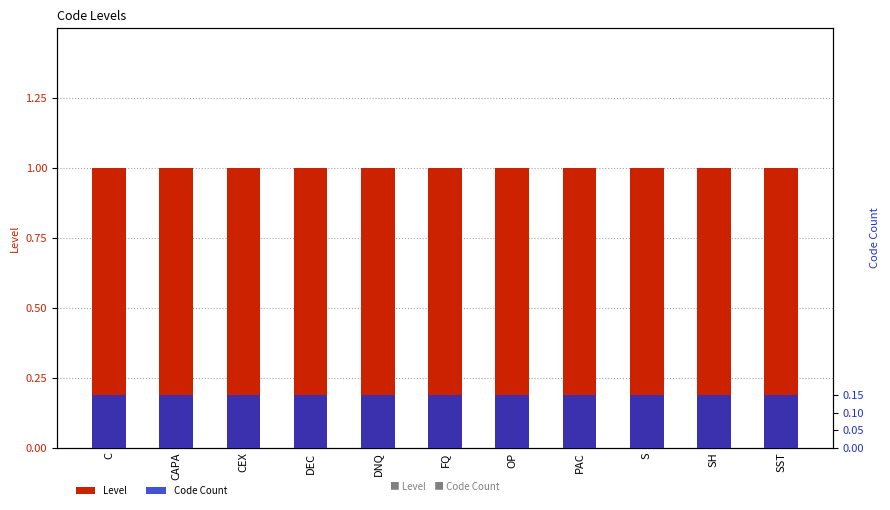

At which label does Level reach its minimum?

C